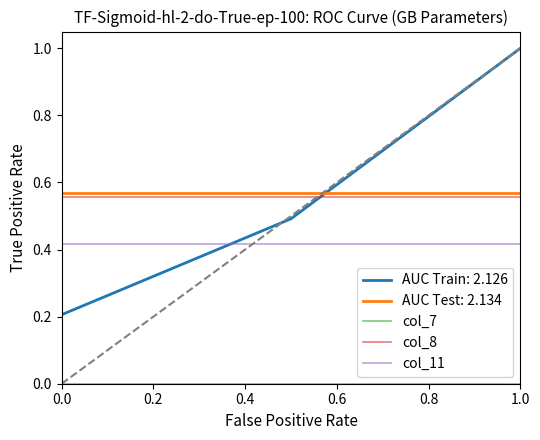

Which series has the largest range (max minus min)?

AUC Train: 2.126